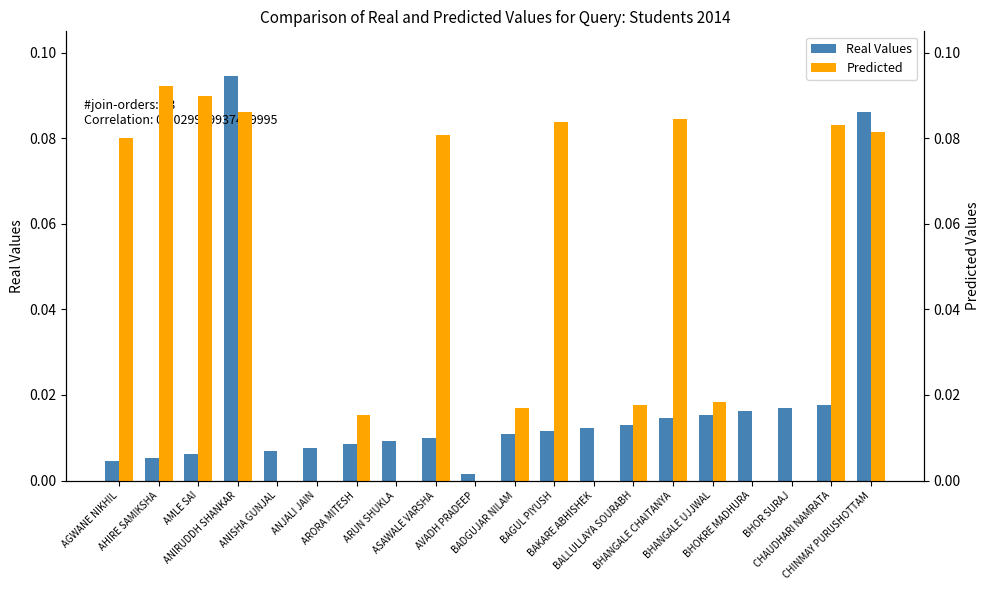

List the series in order of their peak value, lowest first.

Predicted, Real Values